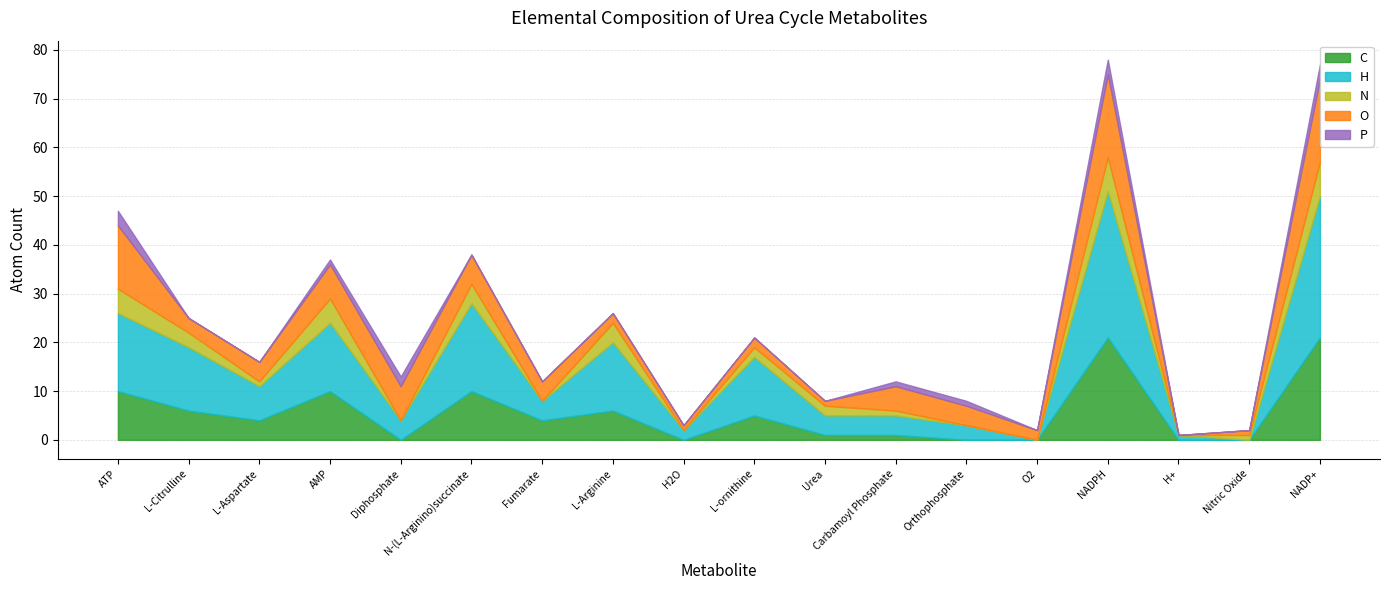

Which category has the highest value across all series?

NADPH